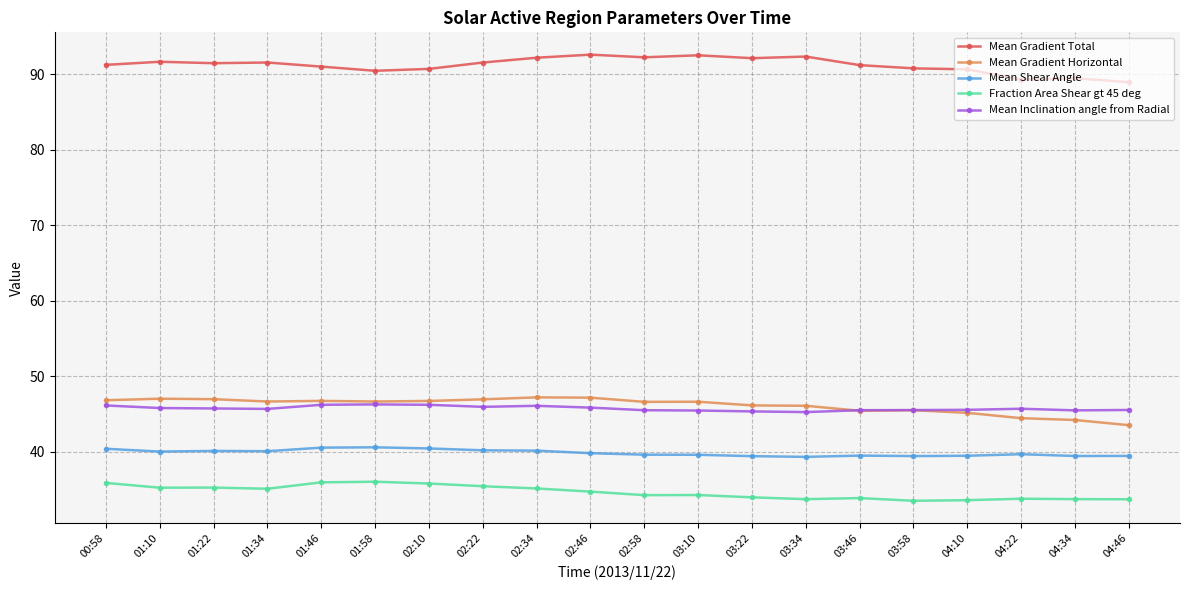

What position from the left is 02:10?

7